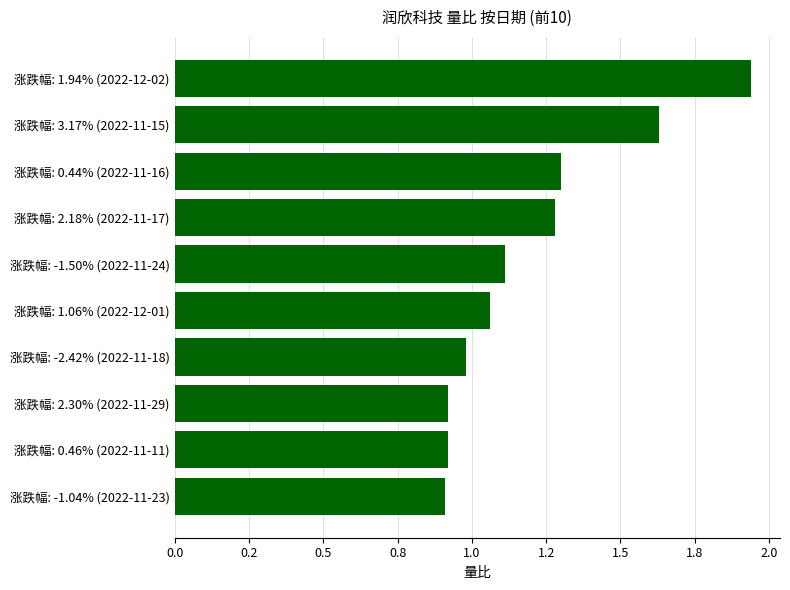

What is the minimum value shown in the chart?

0.9